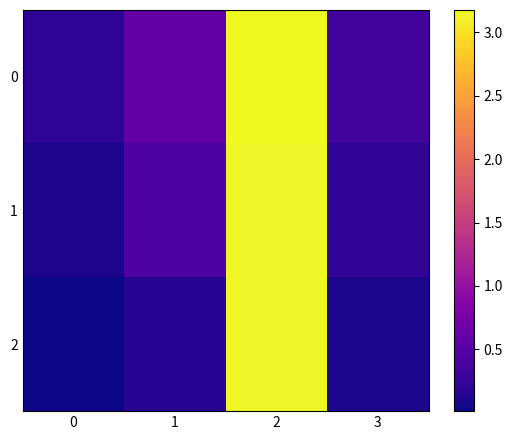

At which category does the chart reach its peak across all series?

2